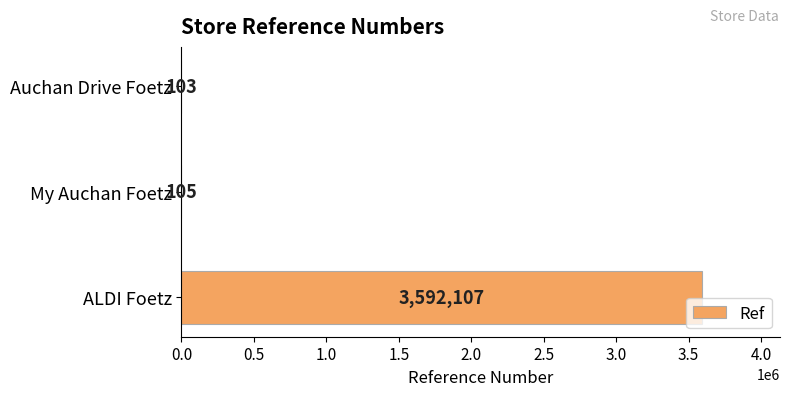

At which category does the chart reach its peak across all series?

ALDI Foetz